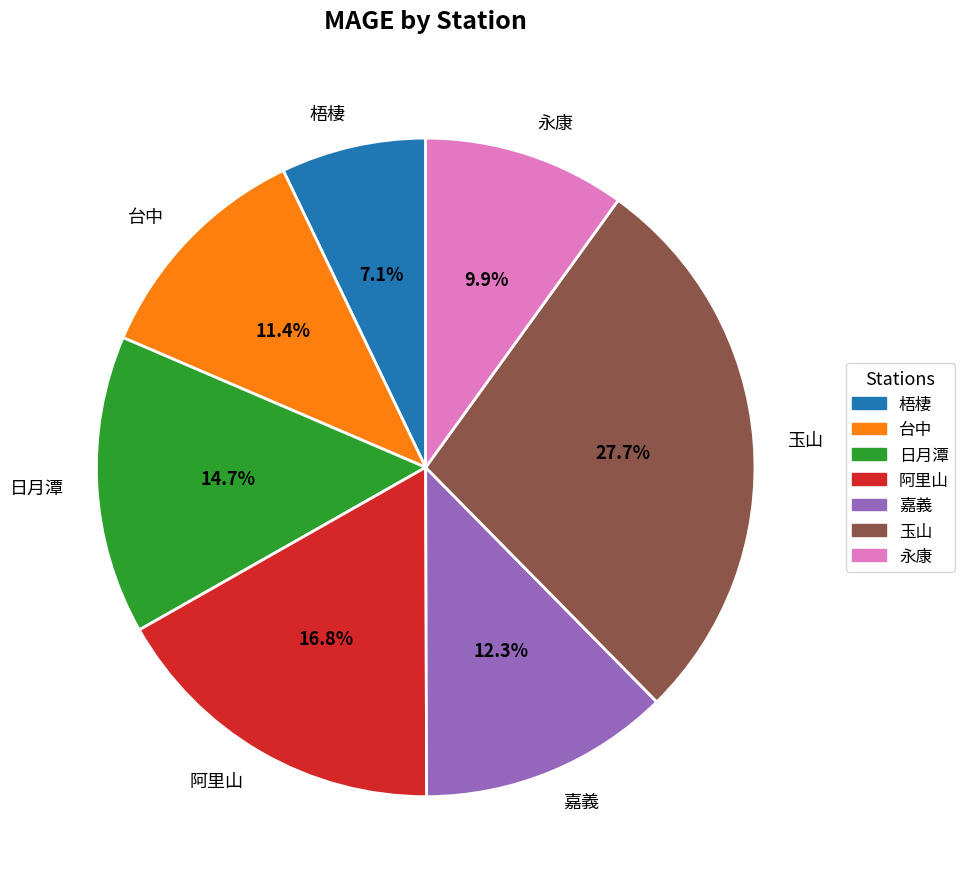

The 嘉義 slice represents 23% of the pie. True or false?

False